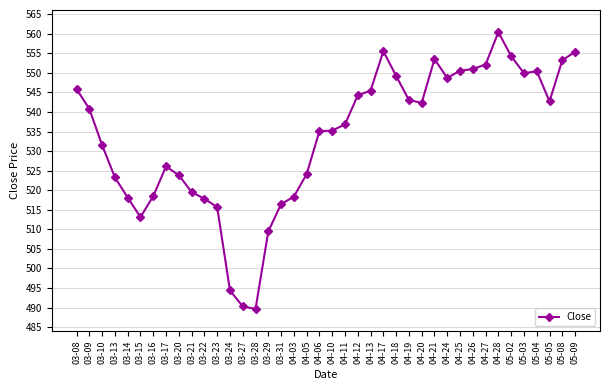

What position from the right is 03-10?

38